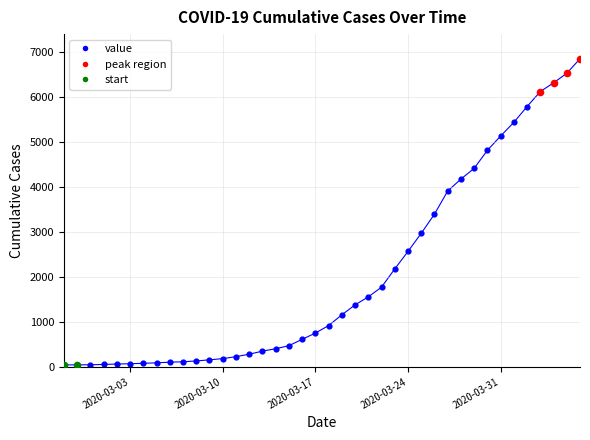

What is the maximum value shown in the chart?

6843